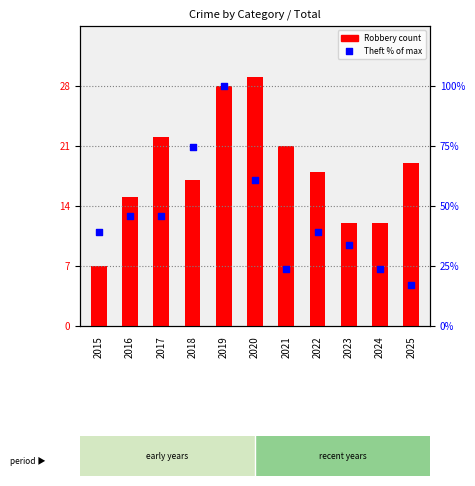

Which series has the largest Y range (max minus min)?

Theft % of max